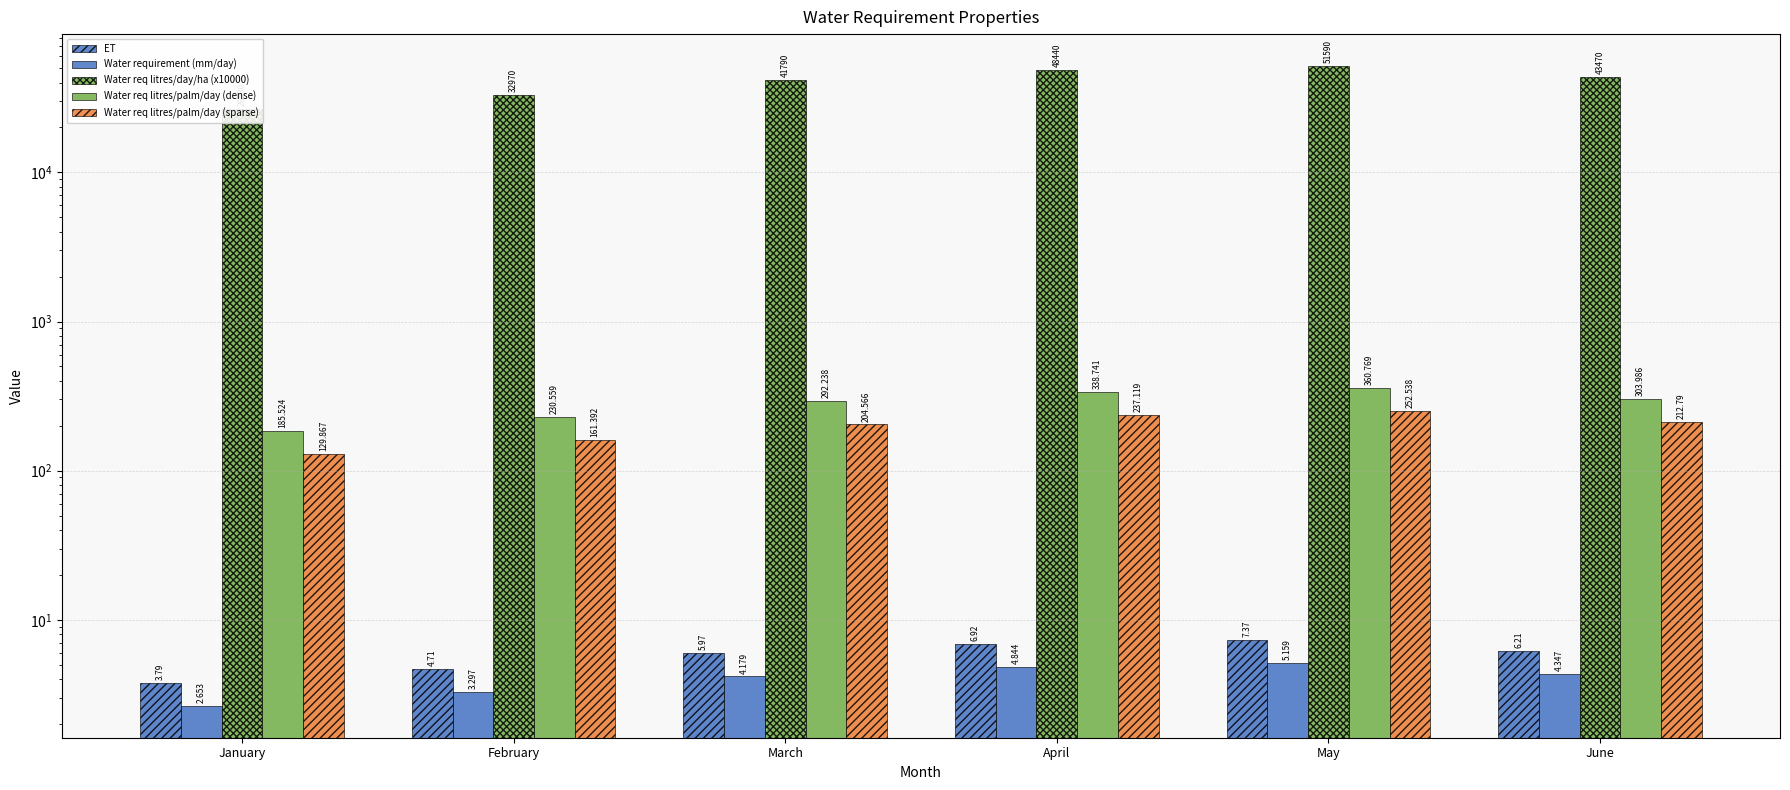

Which series has the largest total across all categories?

Water req litres/day/ha (x10000)